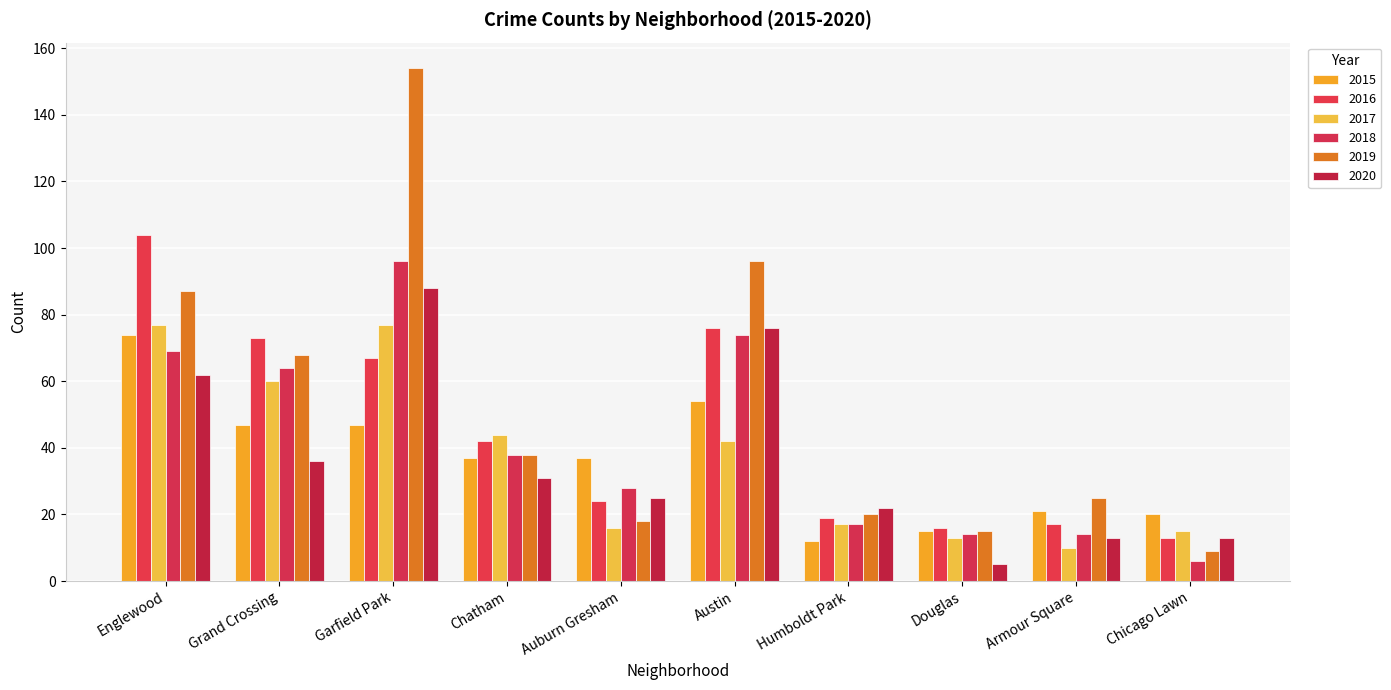

Which series has the largest total across all categories?

2019